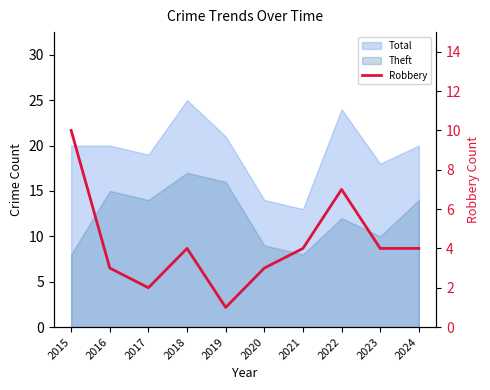

What is the difference between the maximum and minimum values?

9